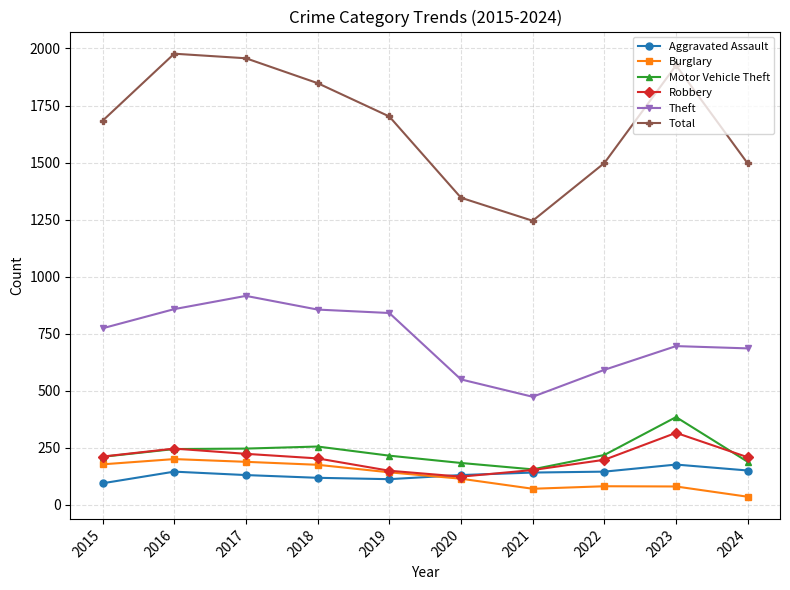

List the series in order of their peak value, lowest first.

Aggravated Assault, Burglary, Robbery, Motor Vehicle Theft, Theft, Total